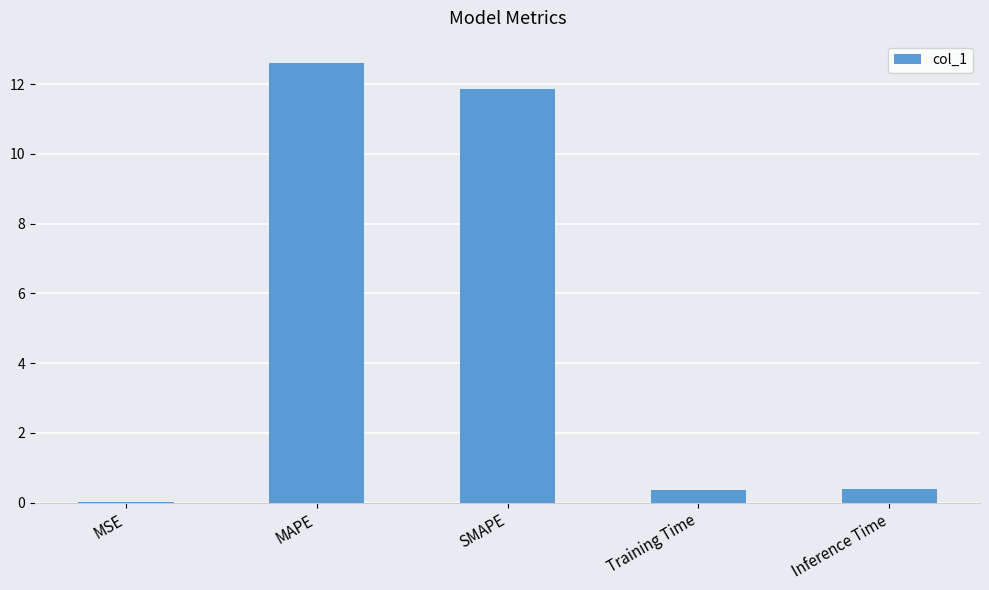

What value does the data have at Inference Time?

0.4